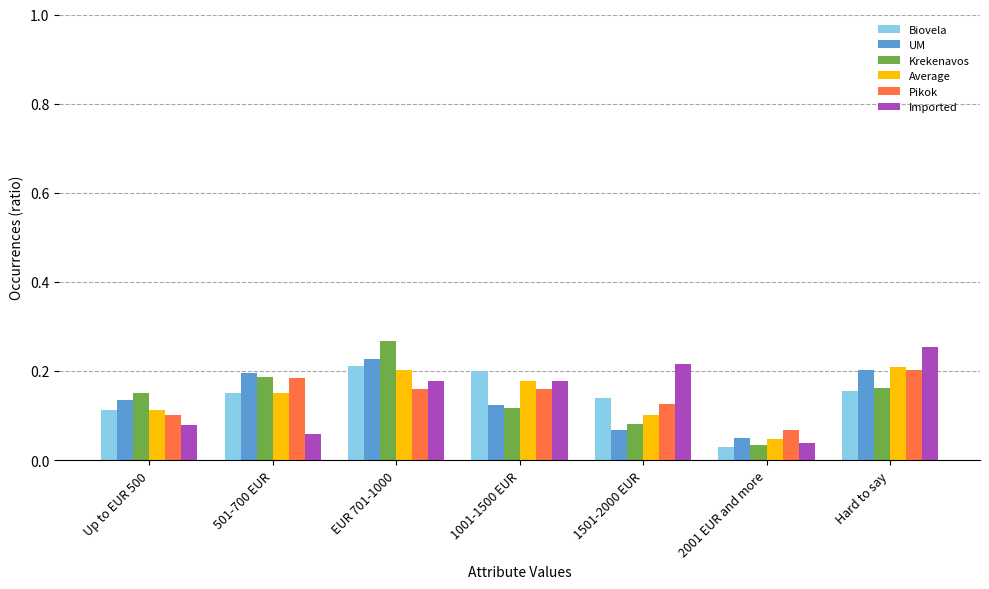

Count the UM values in the range 0 to 1.

7